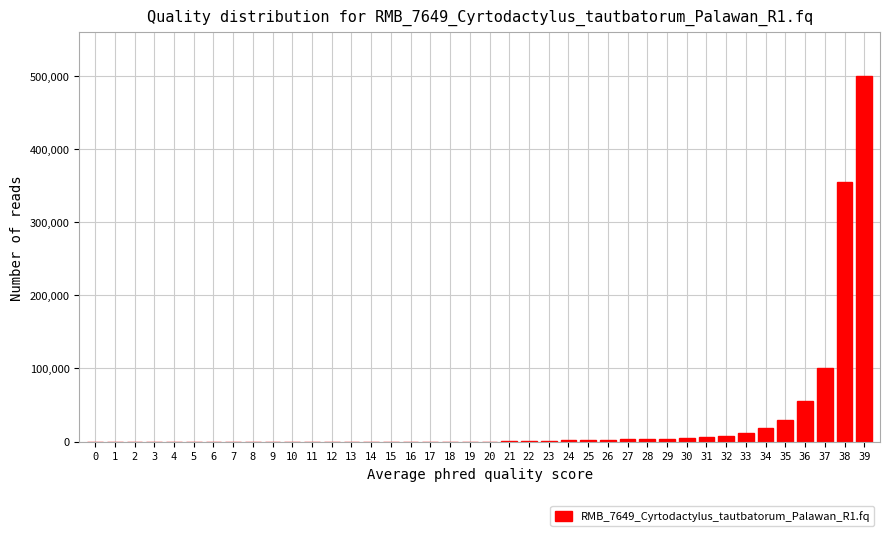

Is it true that the value at 19 is 0?

True